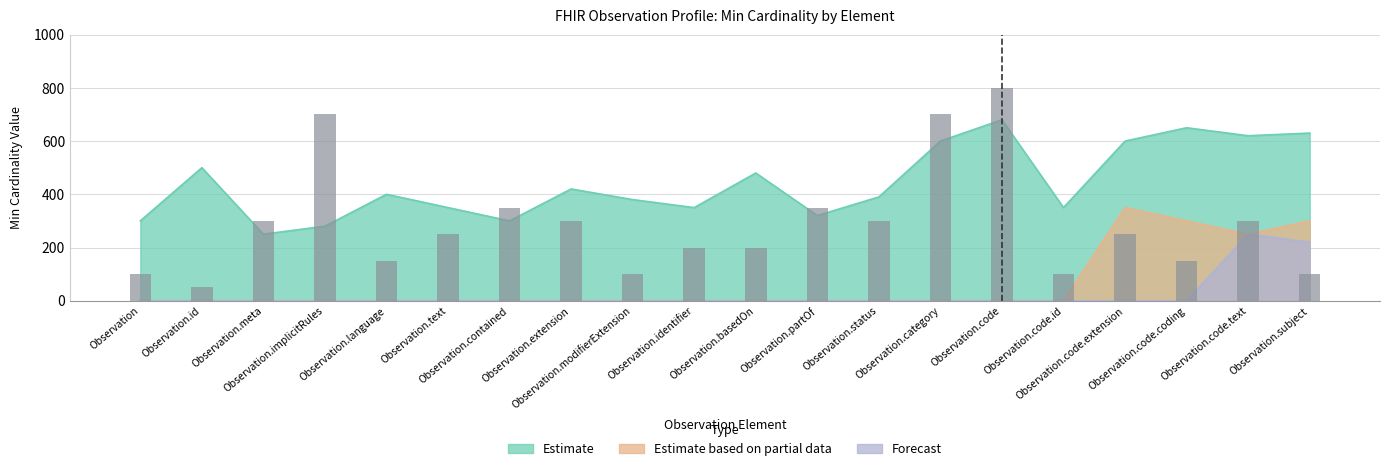

What is the change in value from Observation to Observation.category?

+600